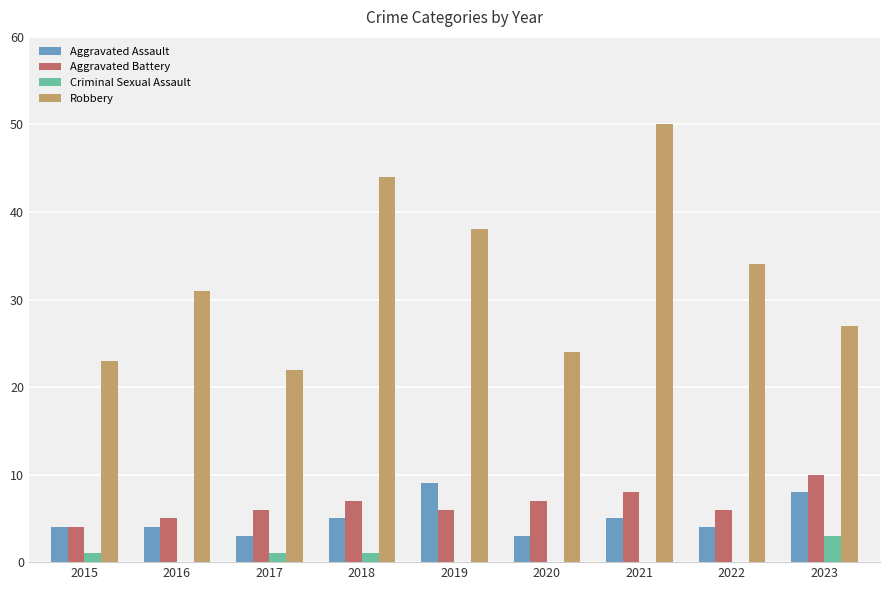

What are all the series names shown in the legend?

Aggravated Assault, Aggravated Battery, Criminal Sexual Assault, Robbery